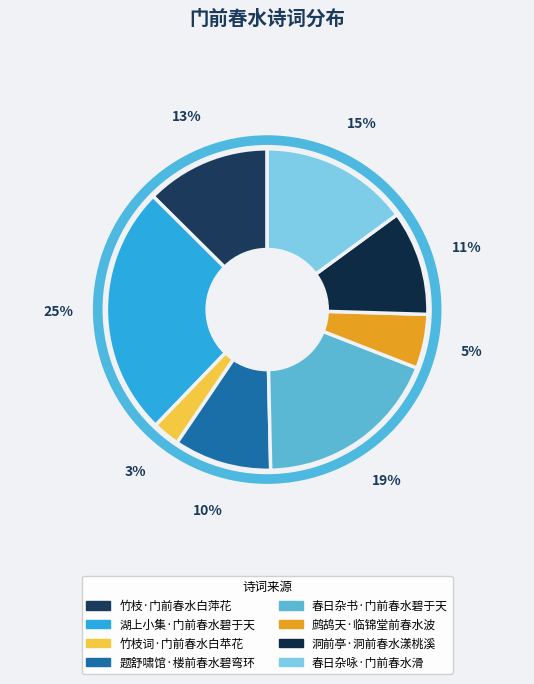

True or false: 洞前亭·洞前春水漾桃溪 accounts for 23% of the total.

False